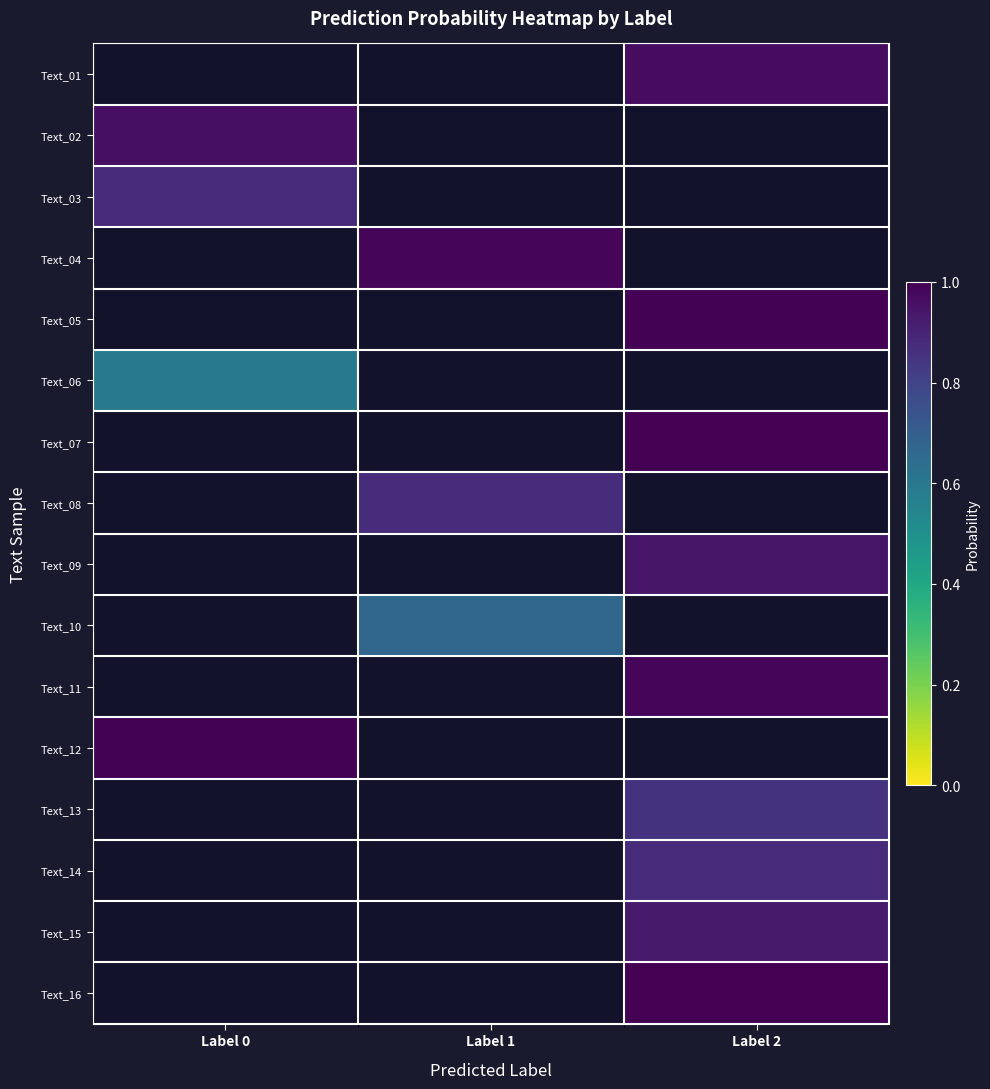

At which label does Text_16 reach its minimum?

Label 0